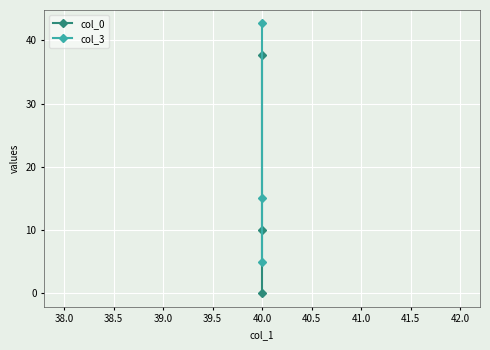

The value of col_3 at 40.0 is 6.3. True or false?

False